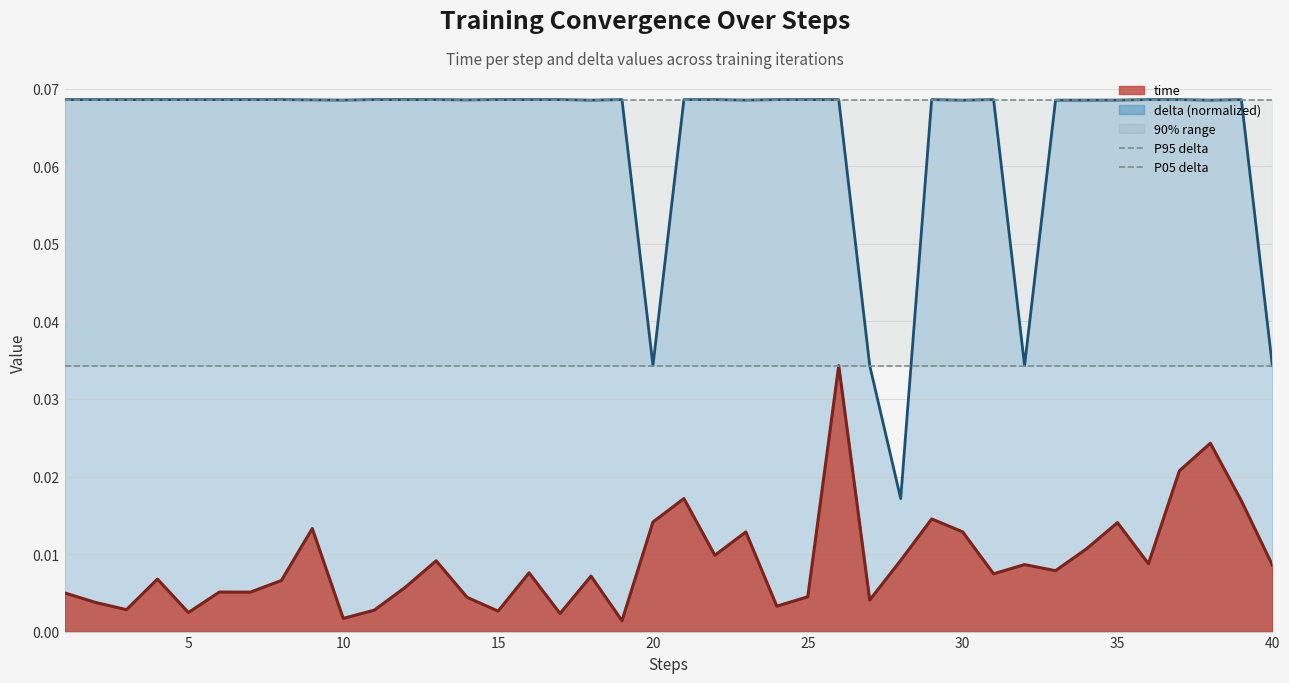

At how many categories does at least one series exceed 0?

40